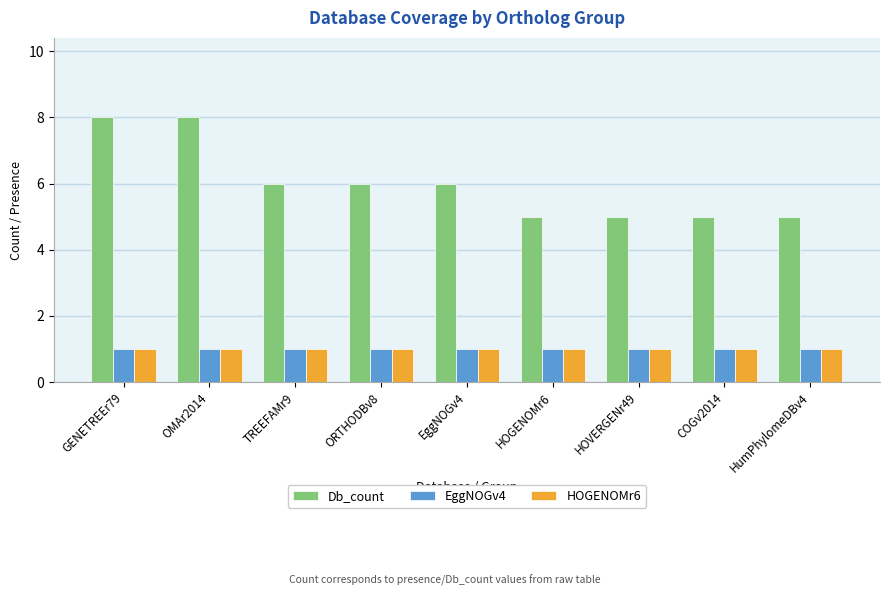

What is the lowest value of the Db_count series?

5